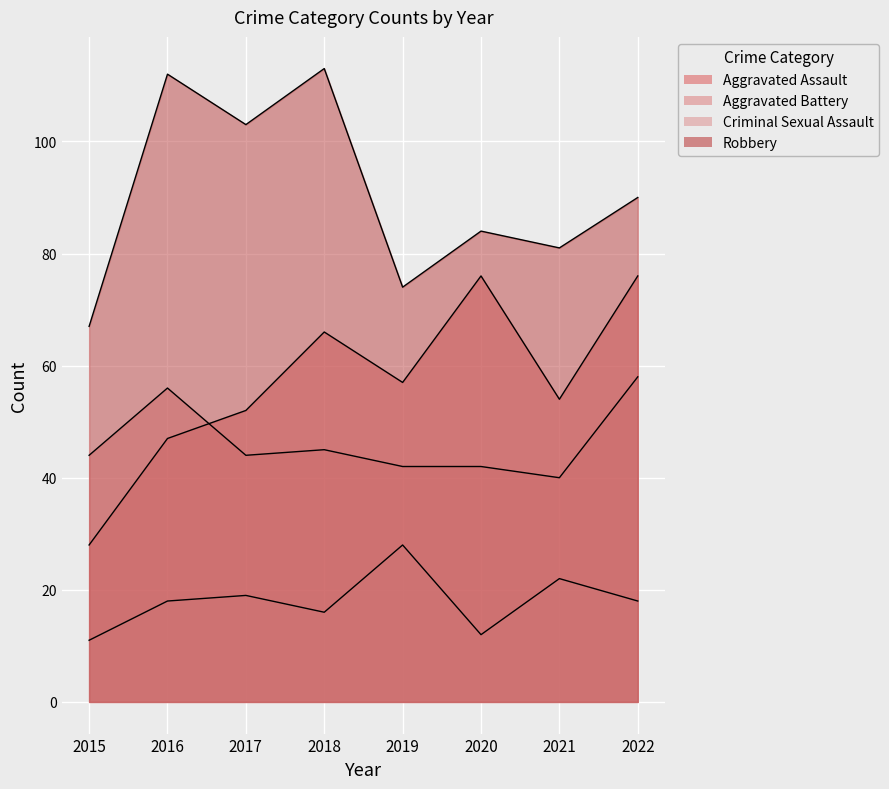

How many series are shown in this chart?

4